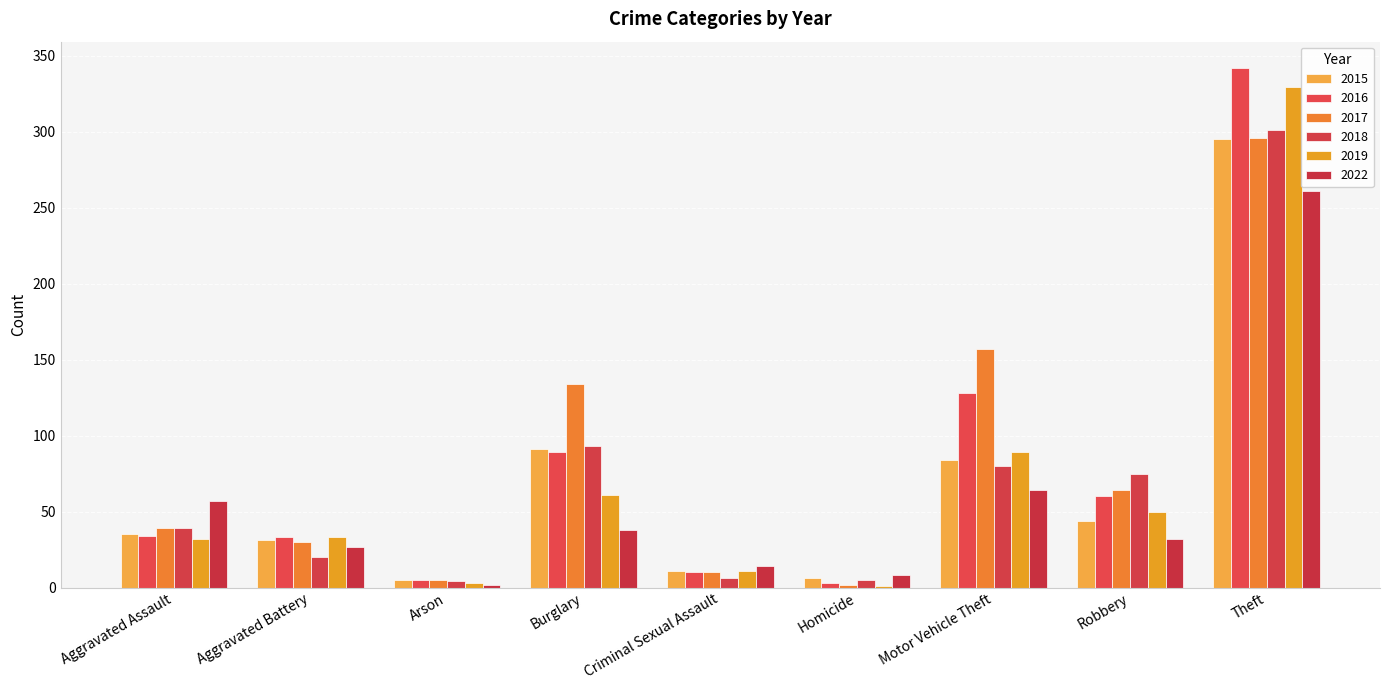

Is the value of 2016 at Motor Vehicle Theft greater than the value of 2018 at Aggravated Battery?

Yes